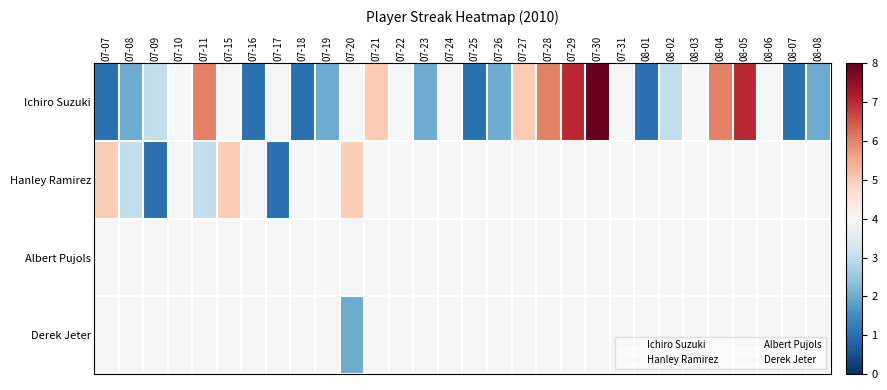

Which series has the widest spread of values?

Ichiro Suzuki